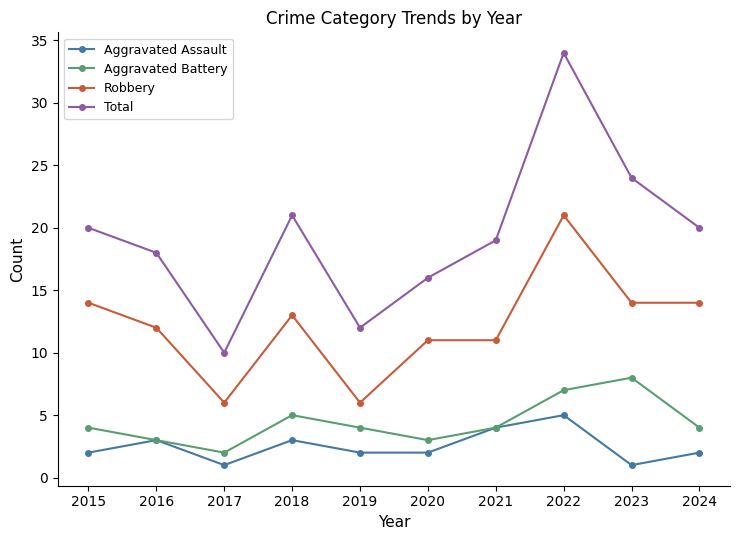

Reading left to right, what are all the values shown in this chart?

Aggravated Assault: 2015=2	2016=3	2017=1	2018=3	2019=2	2020=2	2021=4	2022=5	2023=1	2024=2
Aggravated Battery: 2015=4	2016=3	2017=2	2018=5	2019=4	2020=3	2021=4	2022=7	2023=8	2024=4
Robbery: 2015=14	2016=12	2017=6	2018=13	2019=6	2020=11	2021=11	2022=21	2023=14	2024=14
Total: 2015=20	2016=18	2017=10	2018=21	2019=12	2020=16	2021=19	2022=34	2023=24	2024=20